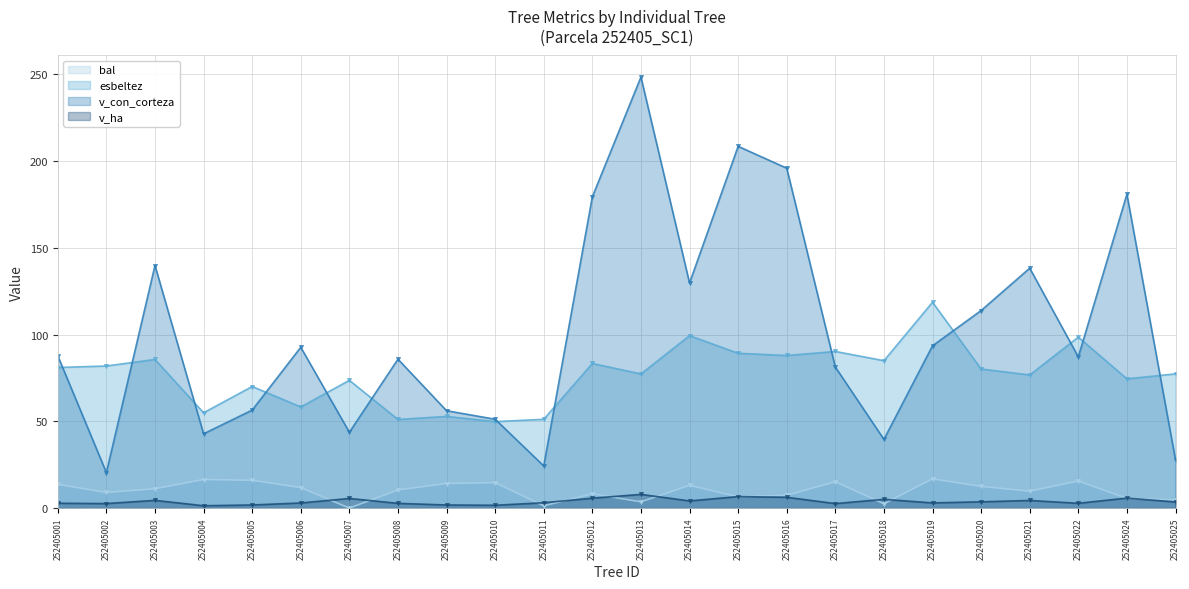

What is the total value across all series at 252405004?

115.5